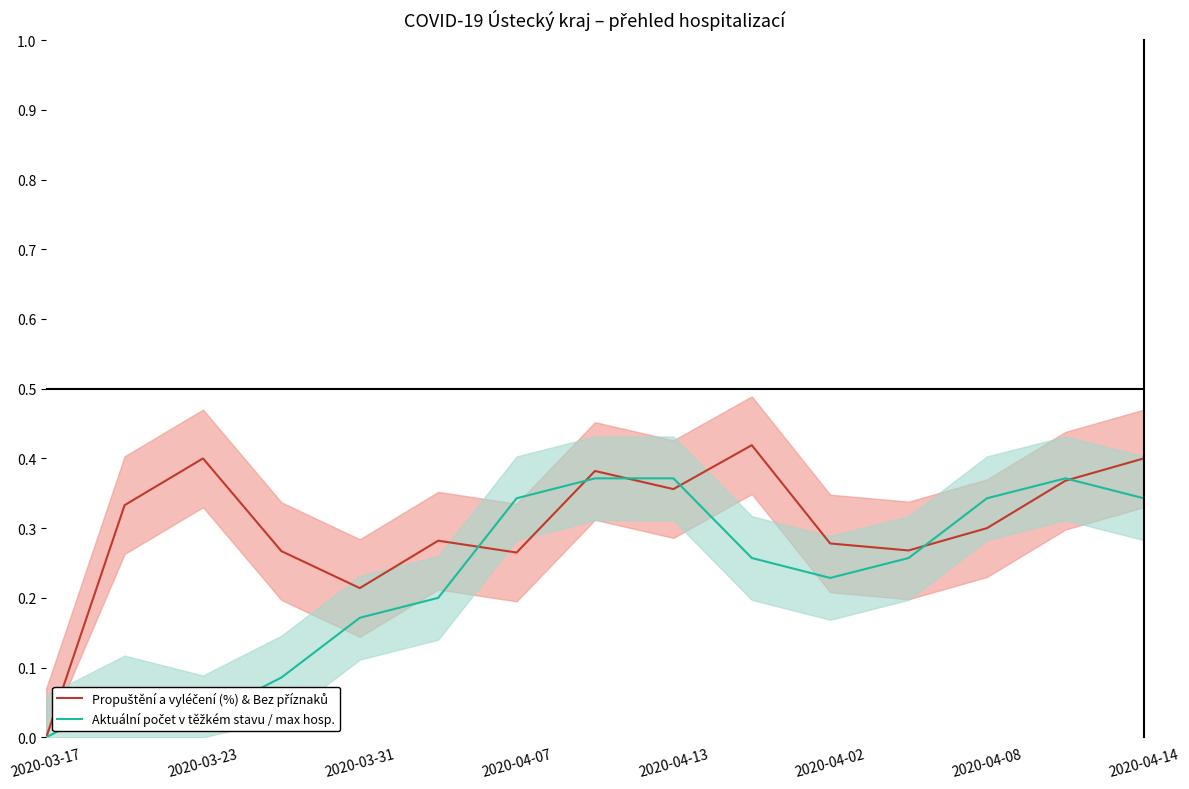

True or false: Aktuální počet v těžkém stavu / max hosp. has a value of 0.4 at 2020-04-02.

False